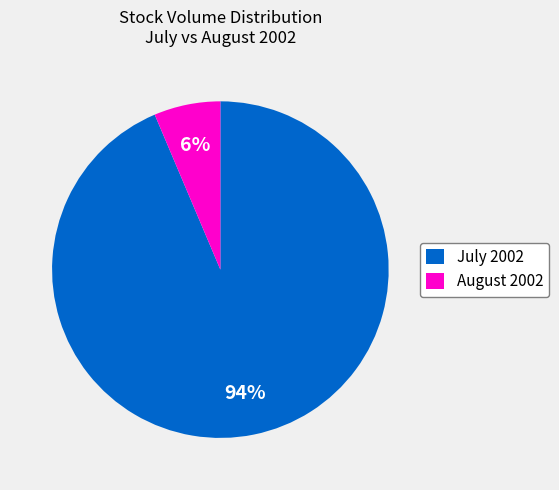

True or false: August 2002 accounts for 1% of the total.

False